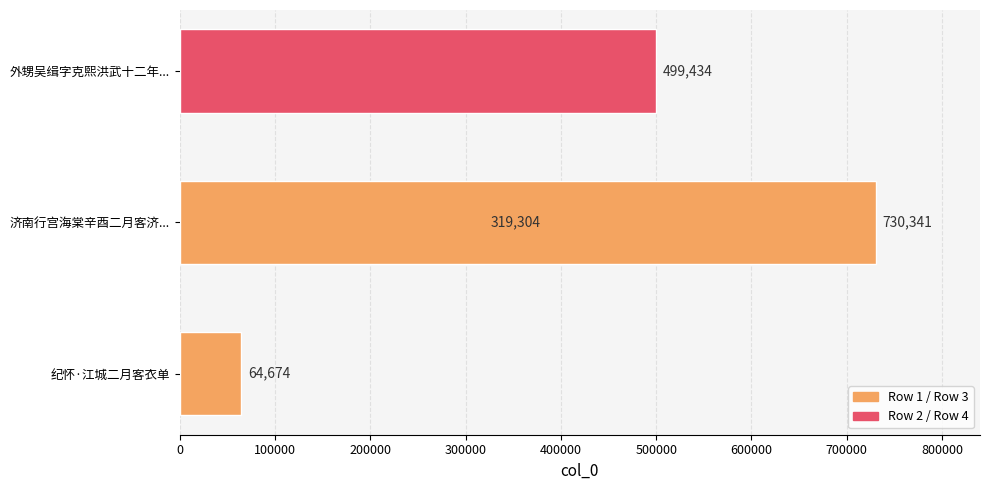

Count the values in the range 319304 to 730341.

3